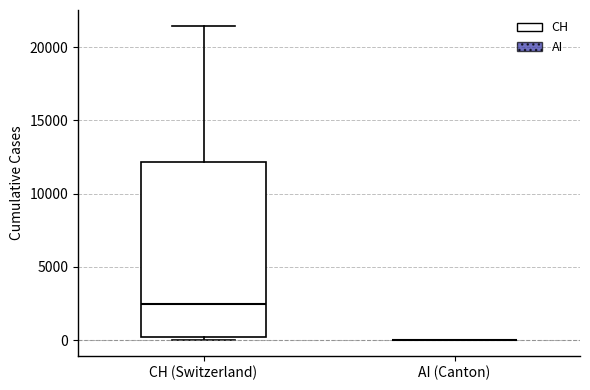

Reading left to right, read every box against the y-axis: the position of its median line, the range the box covers, and the ends of its whiskers. The values are not printed on the chart, so give them approximately, as read against the axis.

CH (Switzerland): median 2500, box 0 to 12000, whiskers 0 (just below the box's lower edge) to 21500
AI (Canton): box collapsed to a line at 0, whiskers 0 to 0